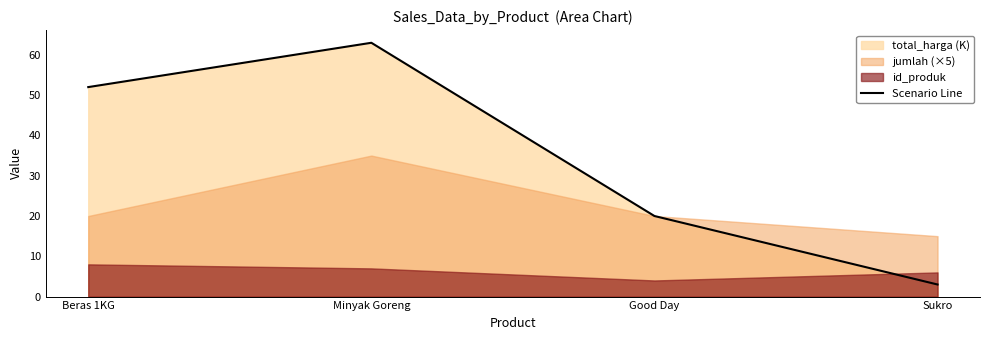

What is the difference between the maximum and minimum values?

60